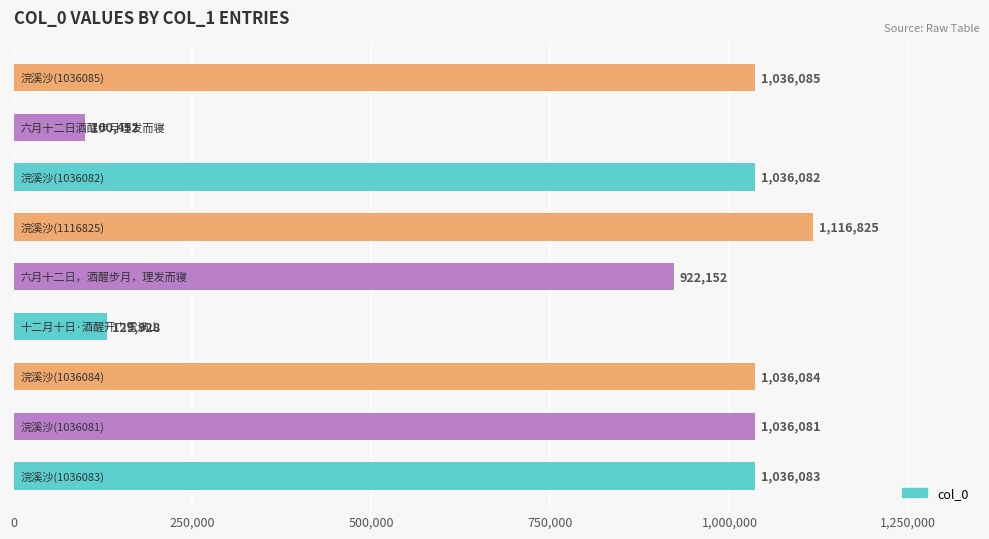

What is the difference between the maximum and minimum values?

1016373